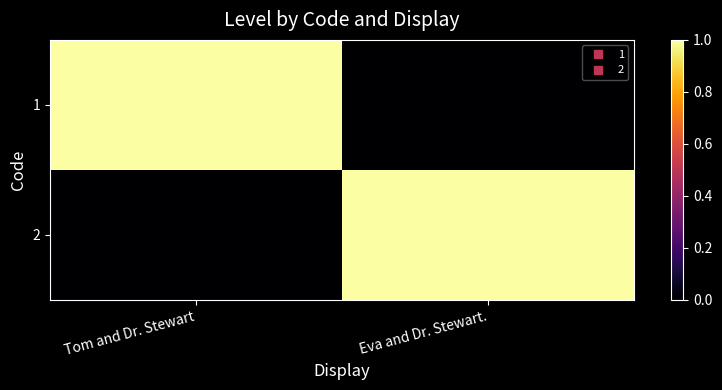

How many series are shown in this chart?

2